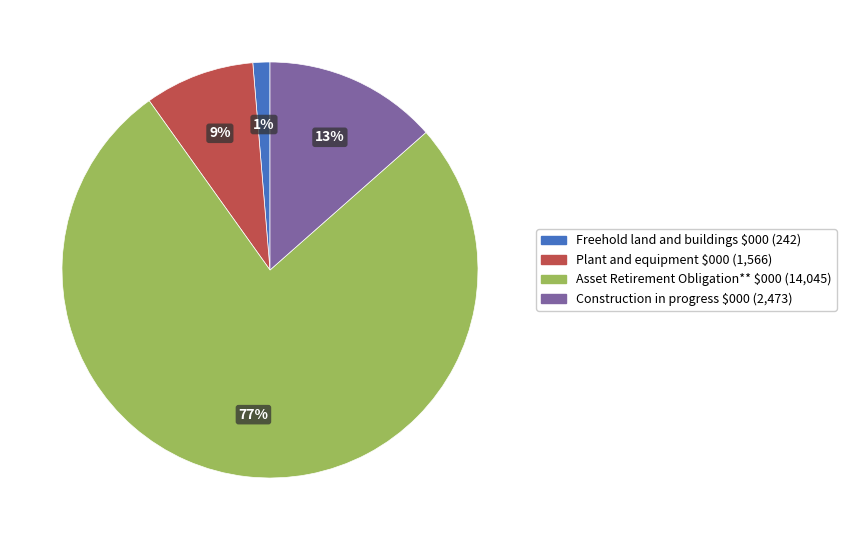

To the nearest percent, what is the average slice percentage?

25%